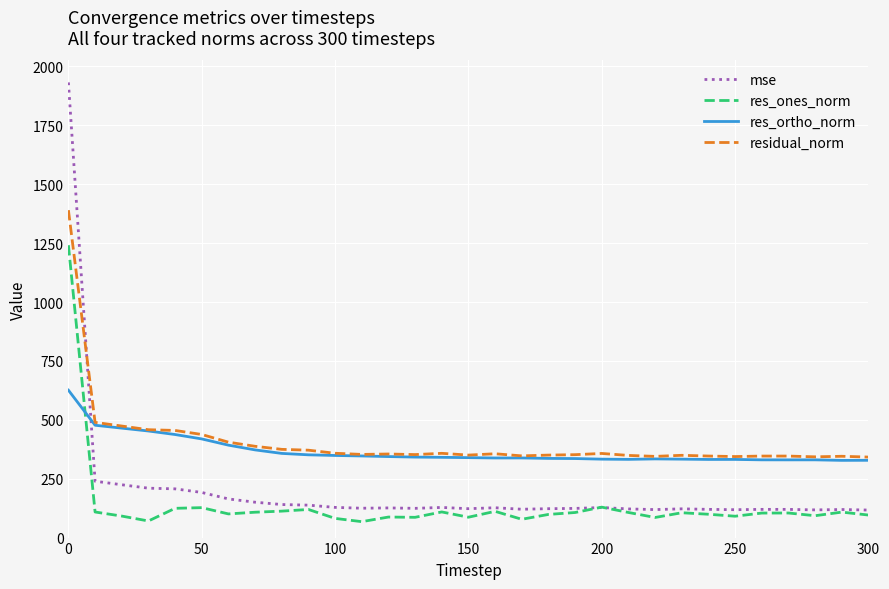

How many values in the res_ones_norm series exceed 104?

16